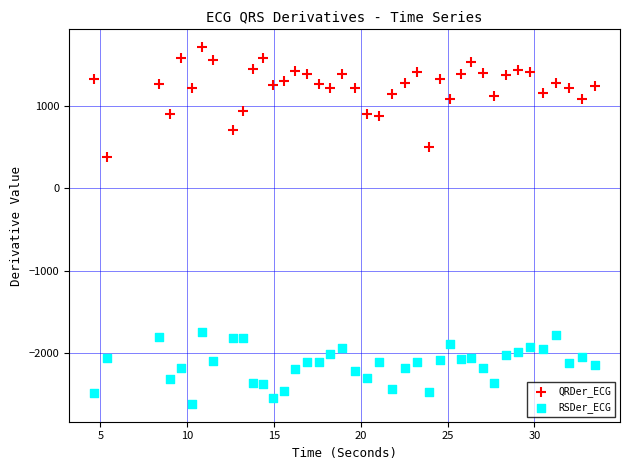

Across all data points, what is the range of X values (max minus min)?

28.9